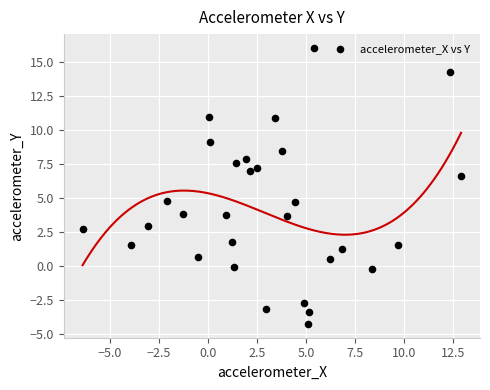

What is the range of Y values (max minus min)?

20.3